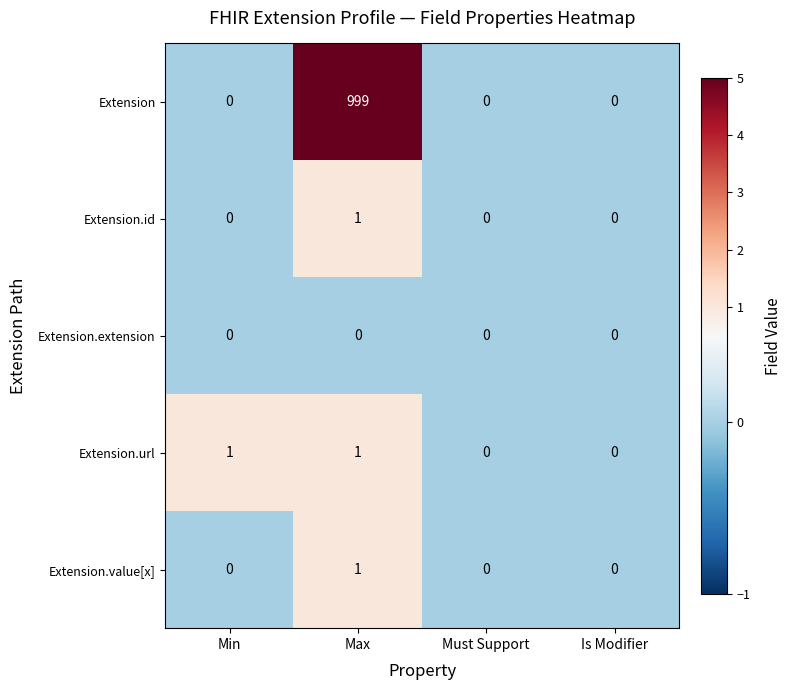

True or false: Extension.extension has a value of 0 at Max.

True